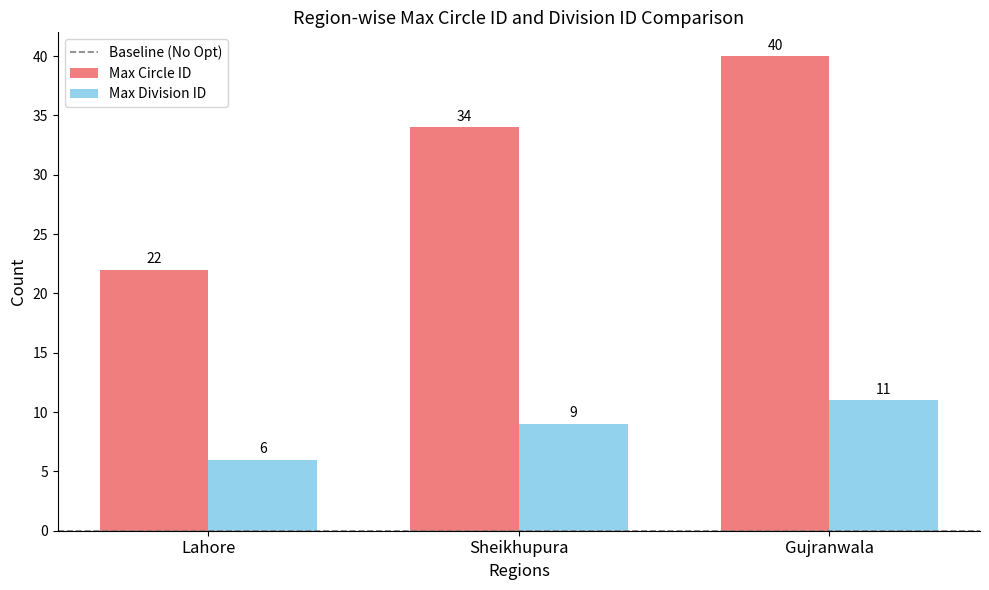

How many Max Circle ID values are between 22 and 40?

3